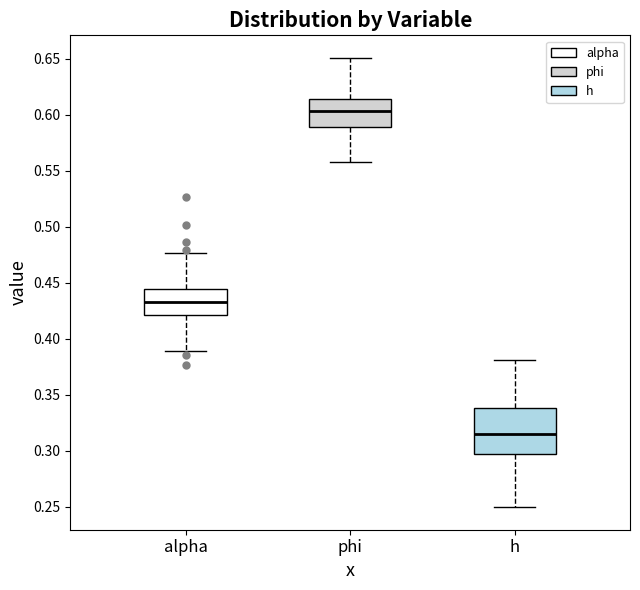

Reading left to right, transcribe this box plot: for each box, give where its median line is, the range the box spans, and where its two whiskers end, as read against the y-axis. The values are not printed on the chart, so give them approximately, as read against the axis.

alpha: median 0.435, box 0.420 to 0.445, whiskers 0.390 to 0.475
phi: median 0.605, box 0.590 to 0.615, whiskers 0.560 to 0.650
h: median 0.315, box 0.295 to 0.340, whiskers 0.250 to 0.380